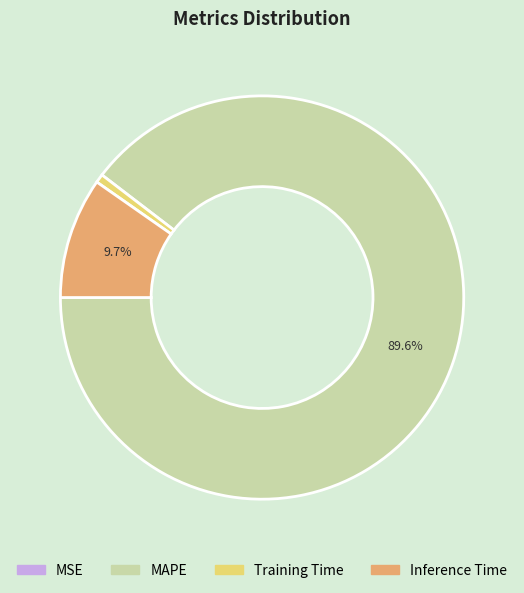

Which has a higher value, MAPE or Training Time?

MAPE